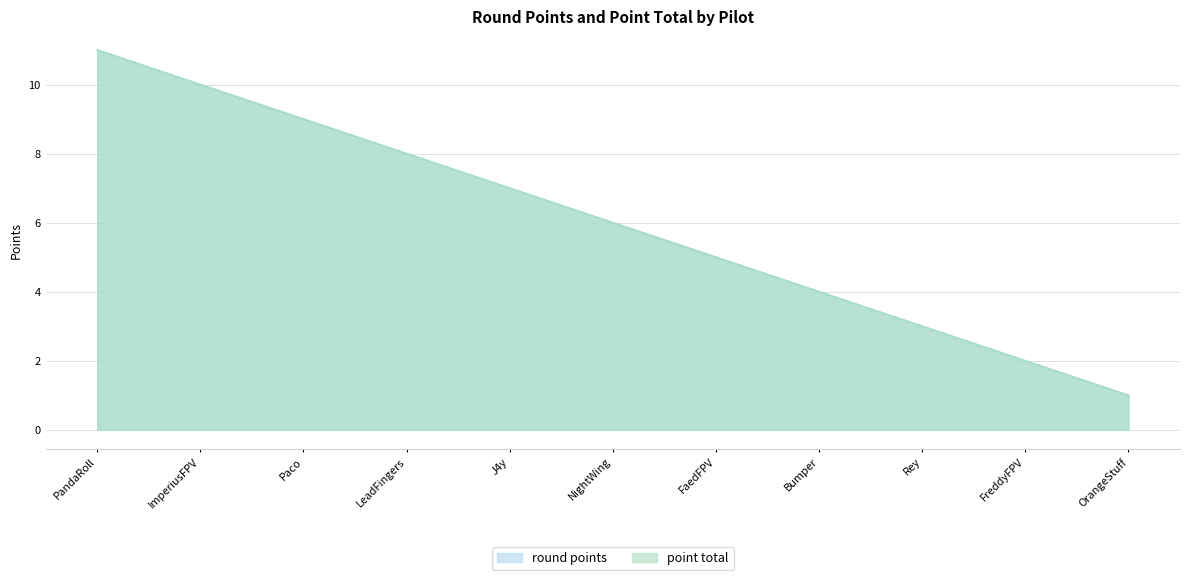

What is the label of the 9th point from the left?

Rey